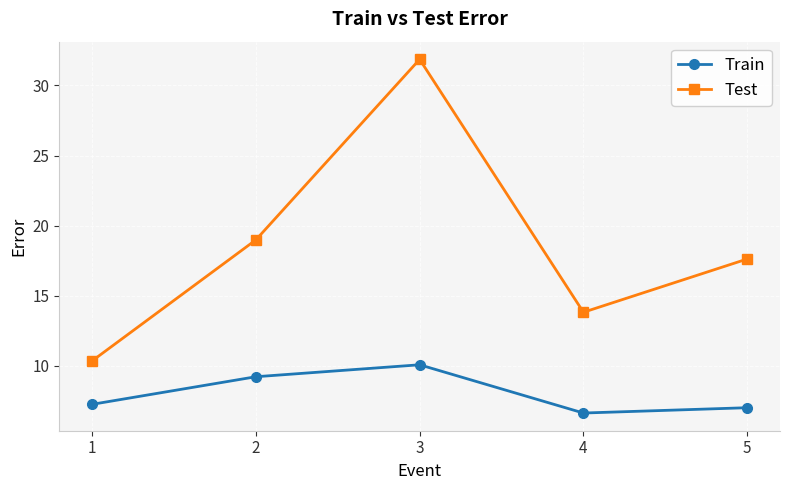

At which label does Train first exceed 7?

1